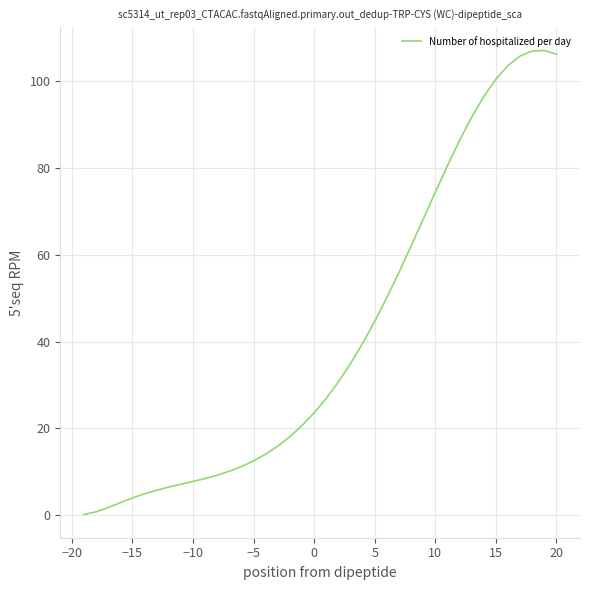

What is the greatest value displayed?

107.1